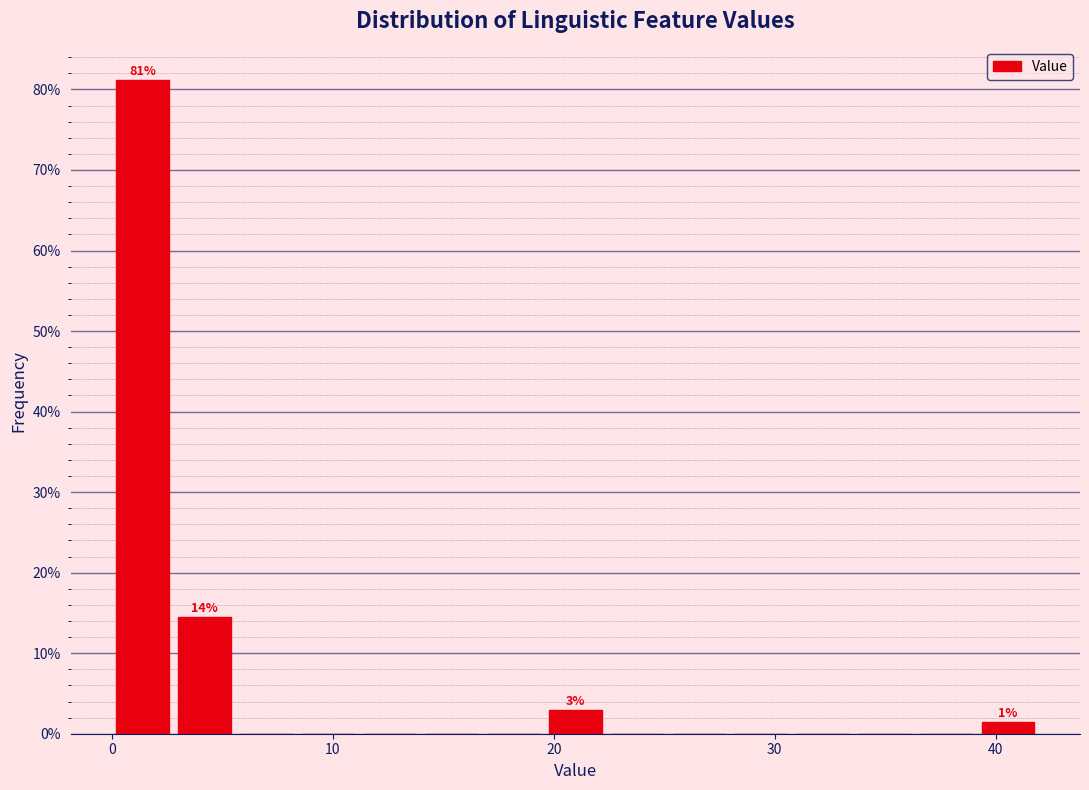

Read against the x-axis, roughly where is the centre of the tallest bar?

1